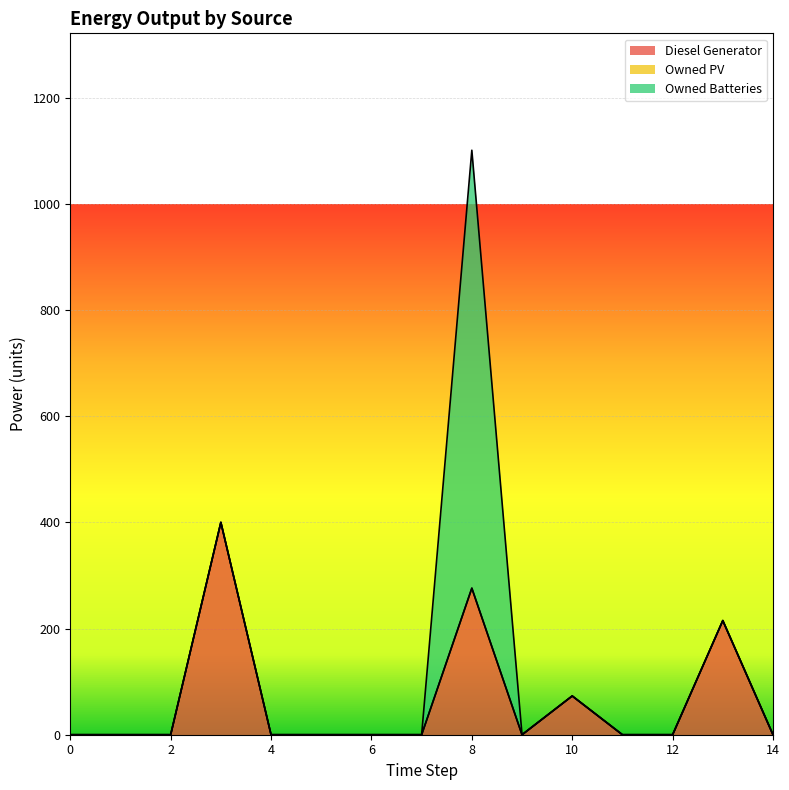

How many lines are shown in the chart?

3